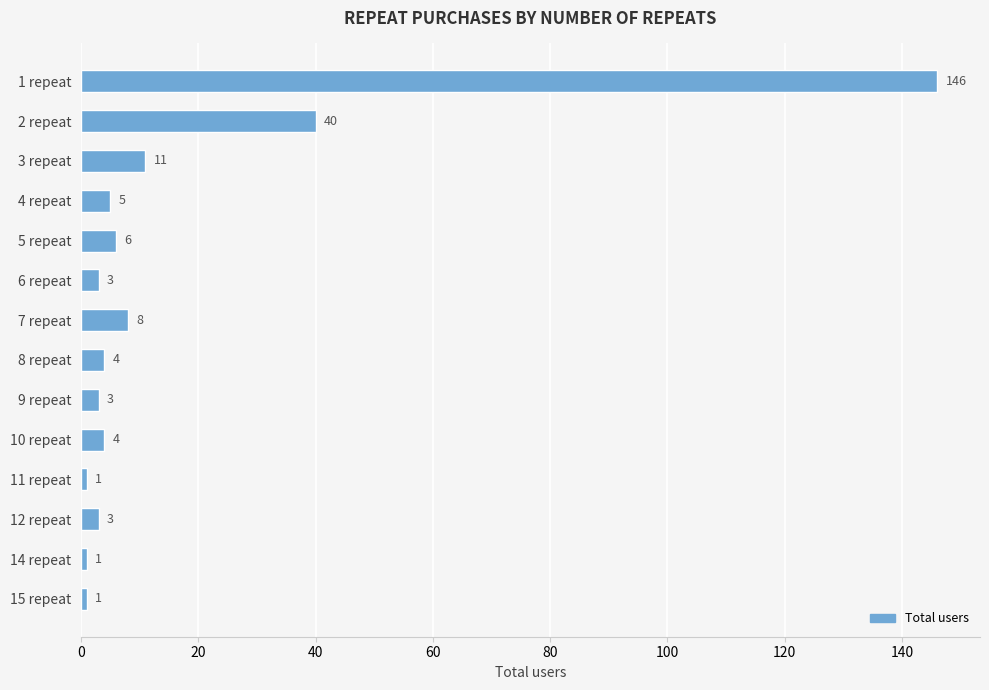

Is it true that the value at 15 repeat is 1?

True